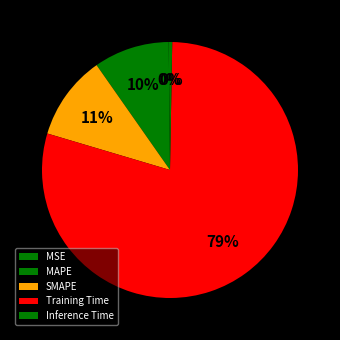

Does Training Time account for over 50% of the chart?

Yes